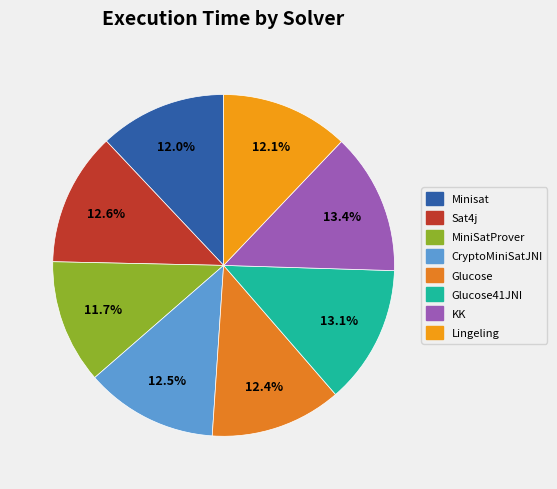

What percentage is the KK slice, to the nearest percent?

13%